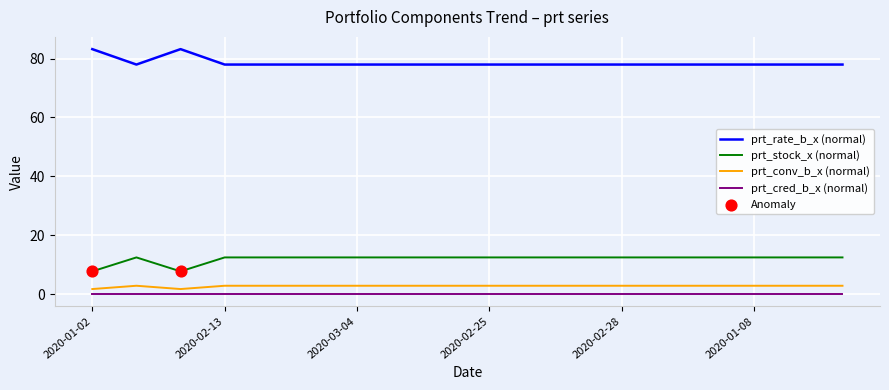

True or false: prt_stock_x (normal) and prt_cred_b_x (normal) intersect in this chart.

False